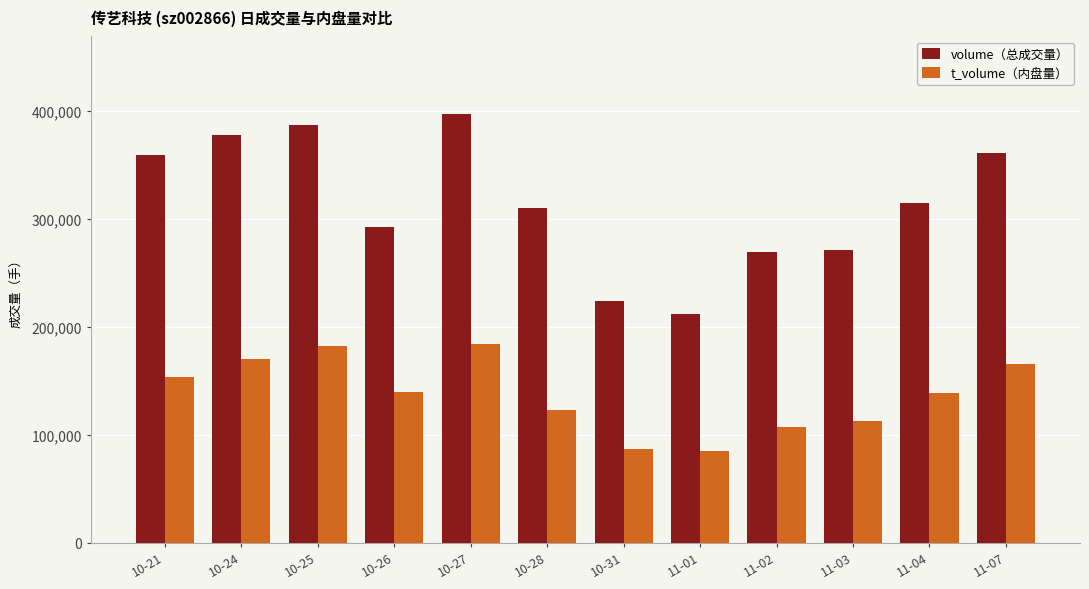

What is the sum of the t_volume（内盘量） values at 11-07 and 10-26?

305100